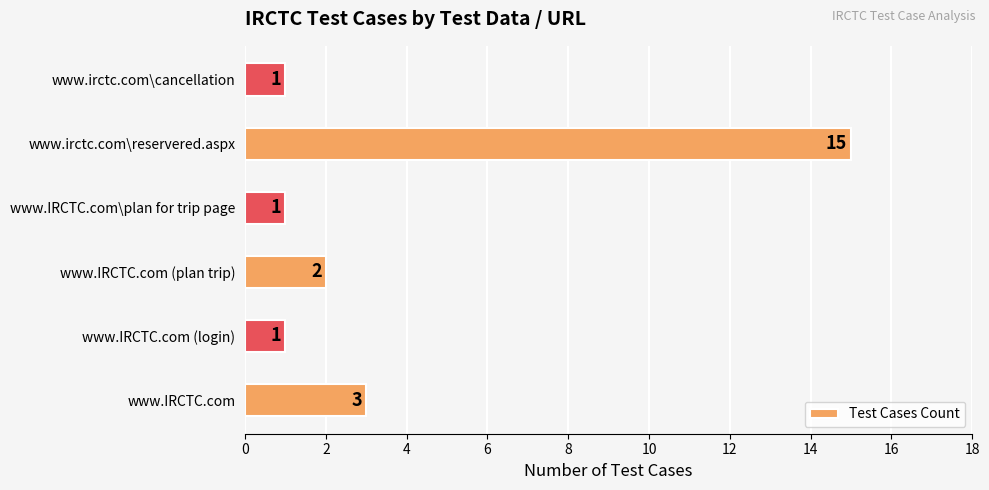

What is the difference between the maximum and minimum values?

14